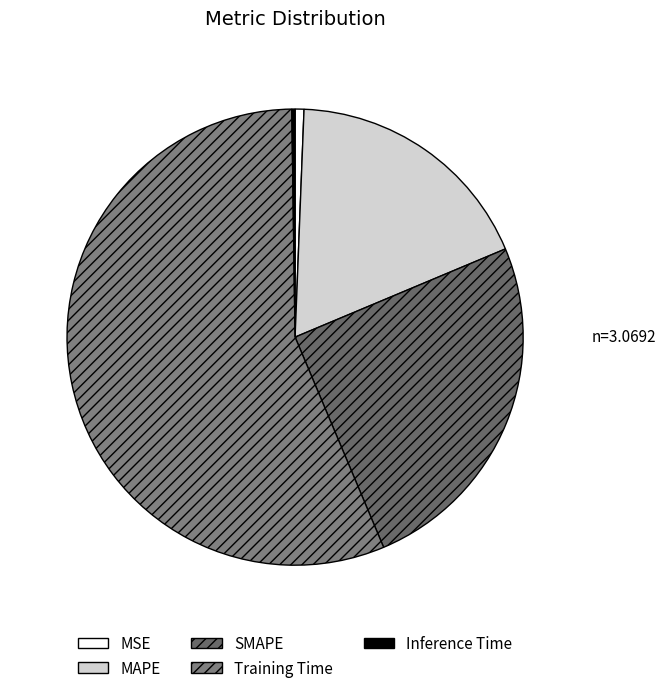

Which category accounts for the majority?

Training Time